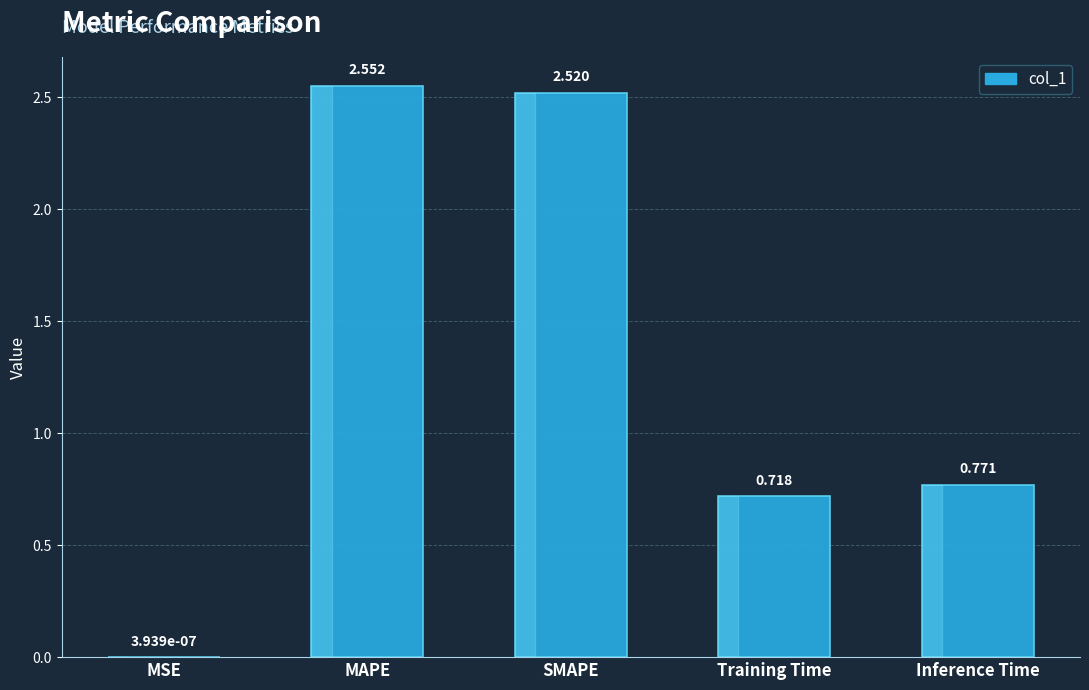

At which label is the value closest to 1?

Inference Time